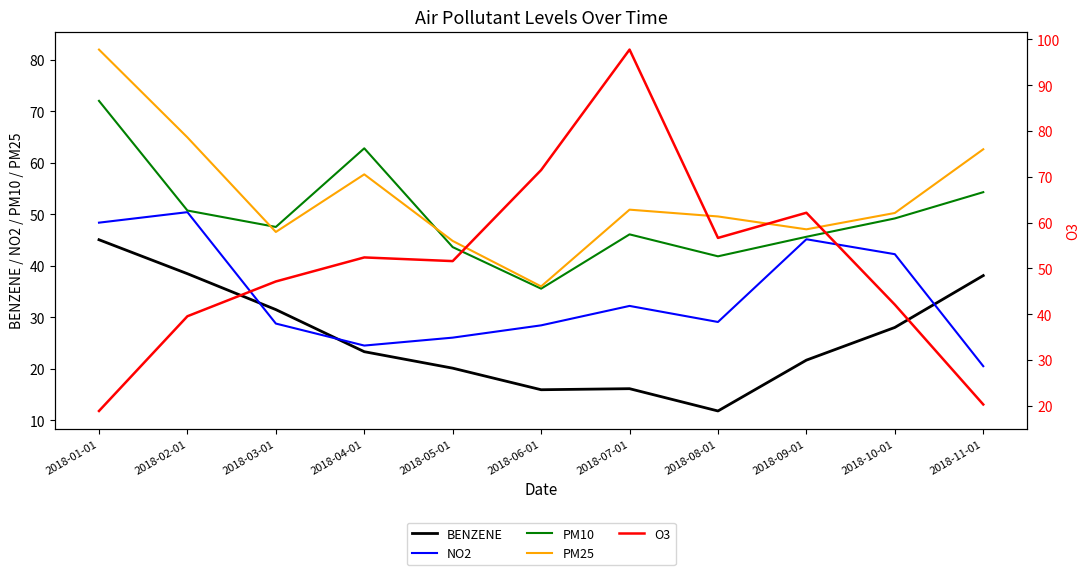

Count the number of data series in this chart.

5